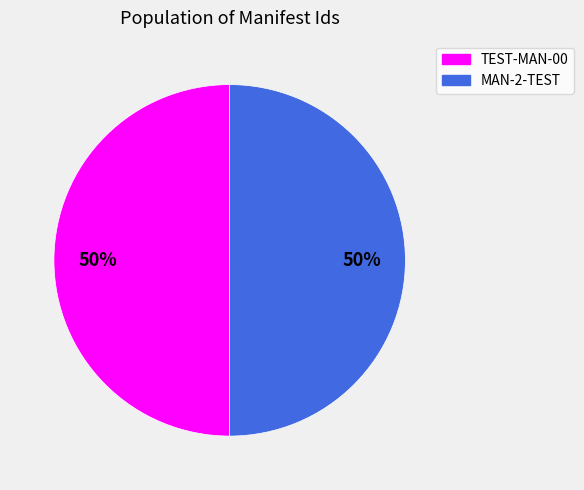

Is it true that TEST-MAN-00 is 50% of the pie?

True